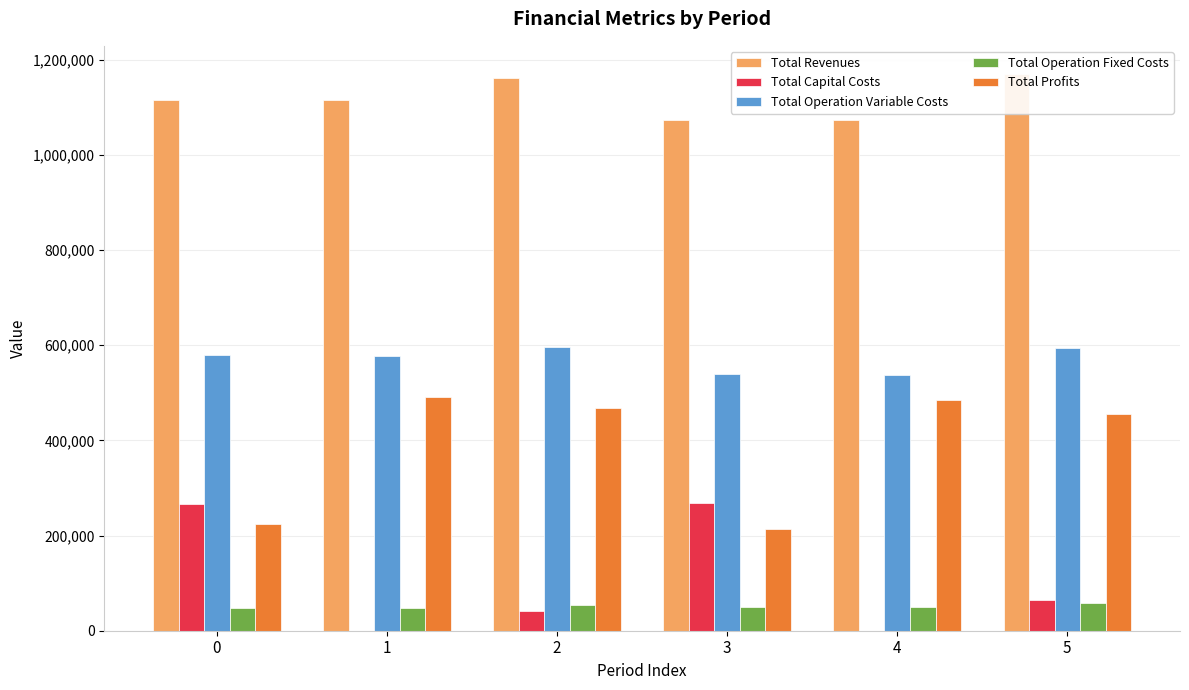

At 0, list the series in order from largest to smallest.

Total Revenues, Total Operation Variable Costs, Total Capital Costs, Total Profits, Total Operation Fixed Costs